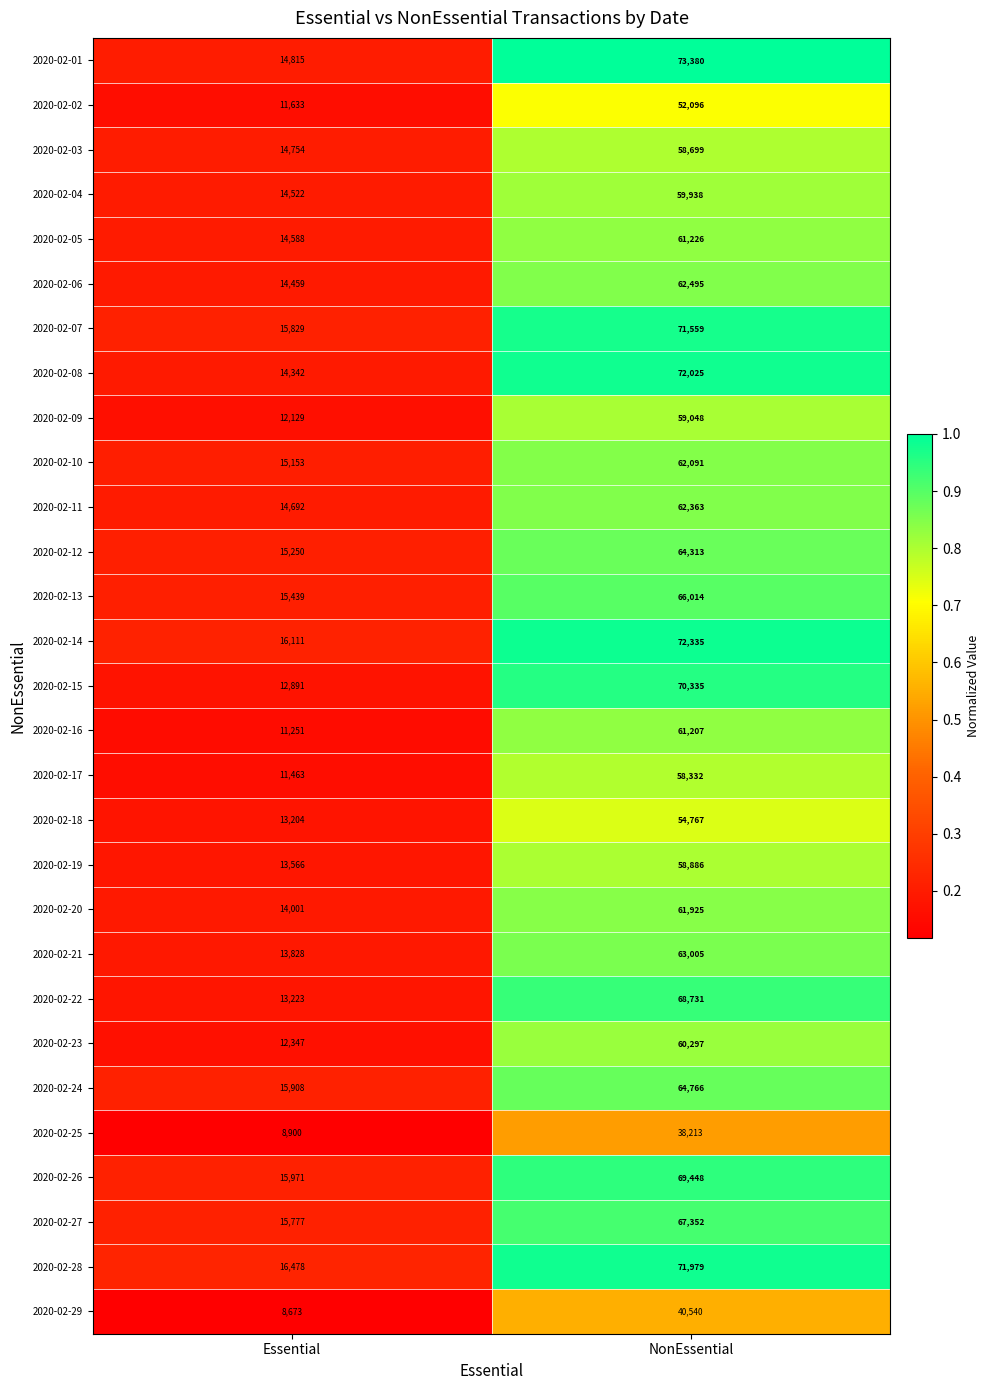

Which series has the largest range (max minus min)?

2020-02-01